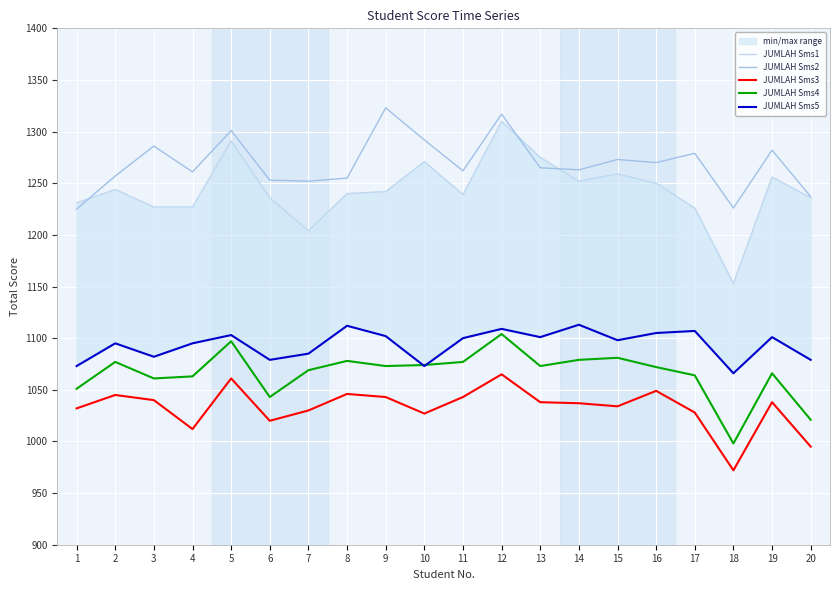

Is it true that JUMLAH Sms2 equals 1273 at 15?

True